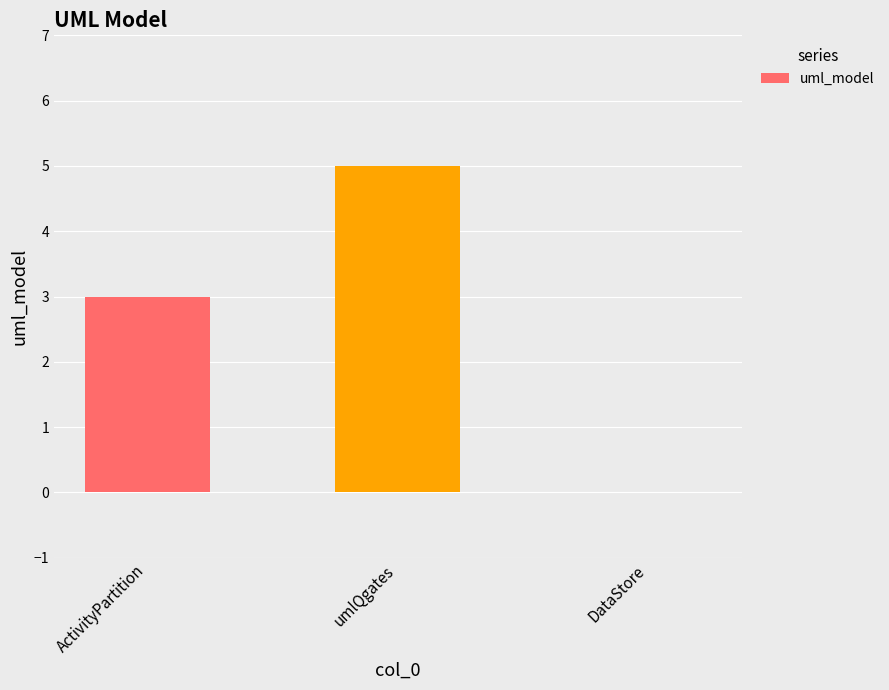

What is the average value?

3